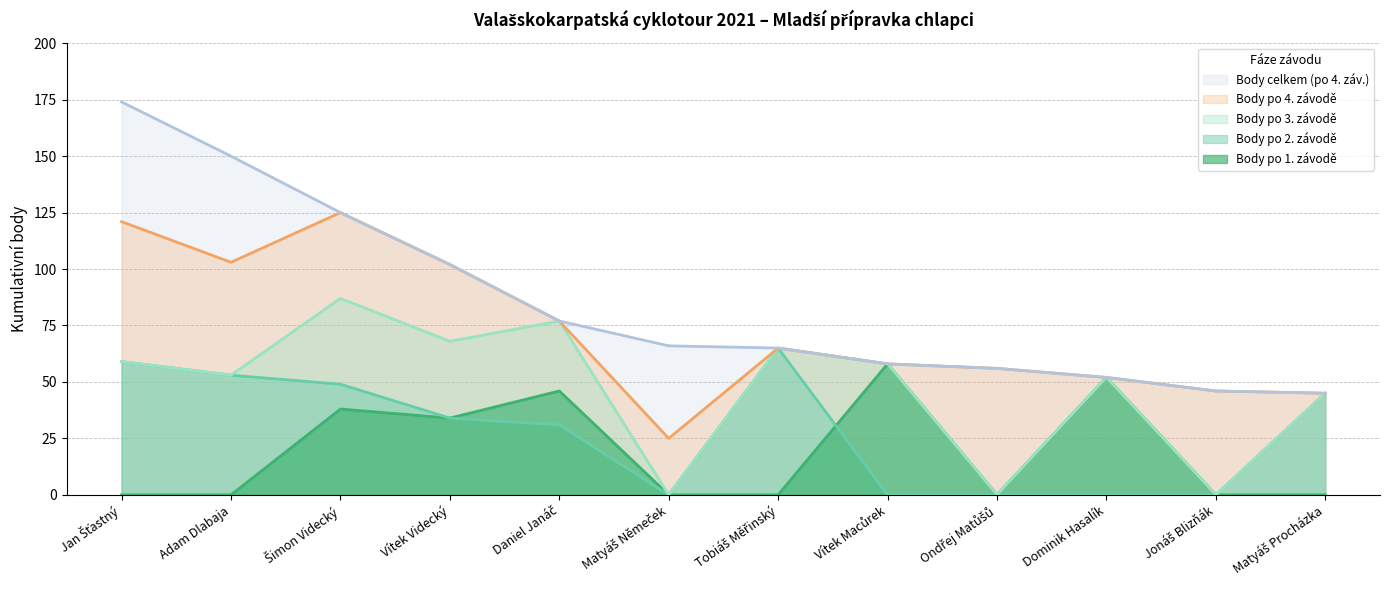

What is the average value of the Body po 4. závodě series?

73